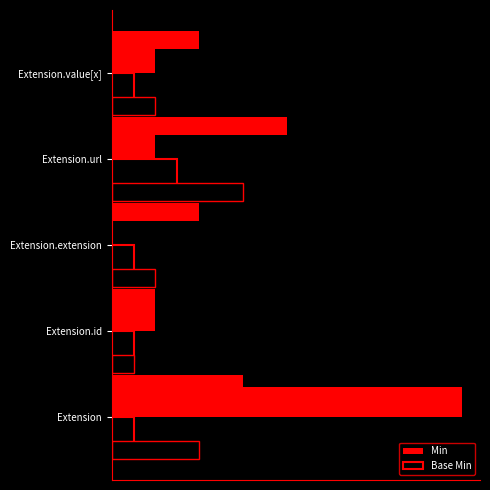

How many data points in Min are above 1?

1